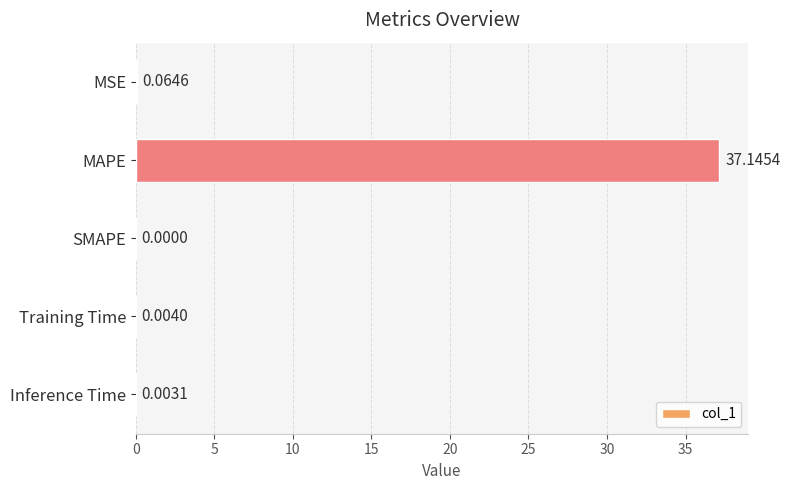

How many positive values are there?

4